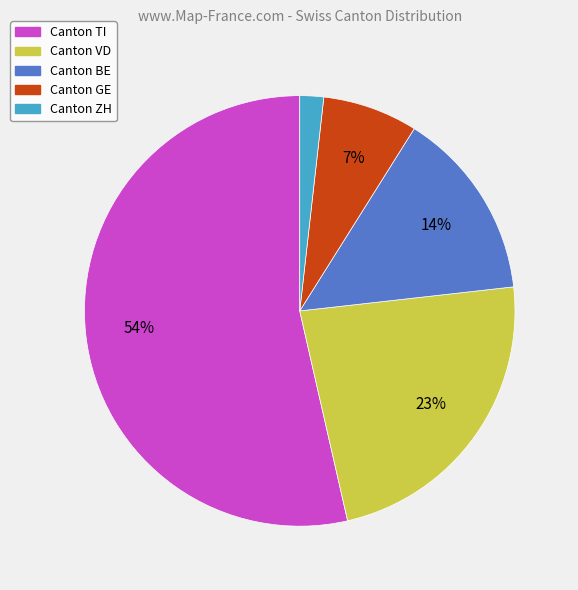

Count the number of slices in the pie.

5